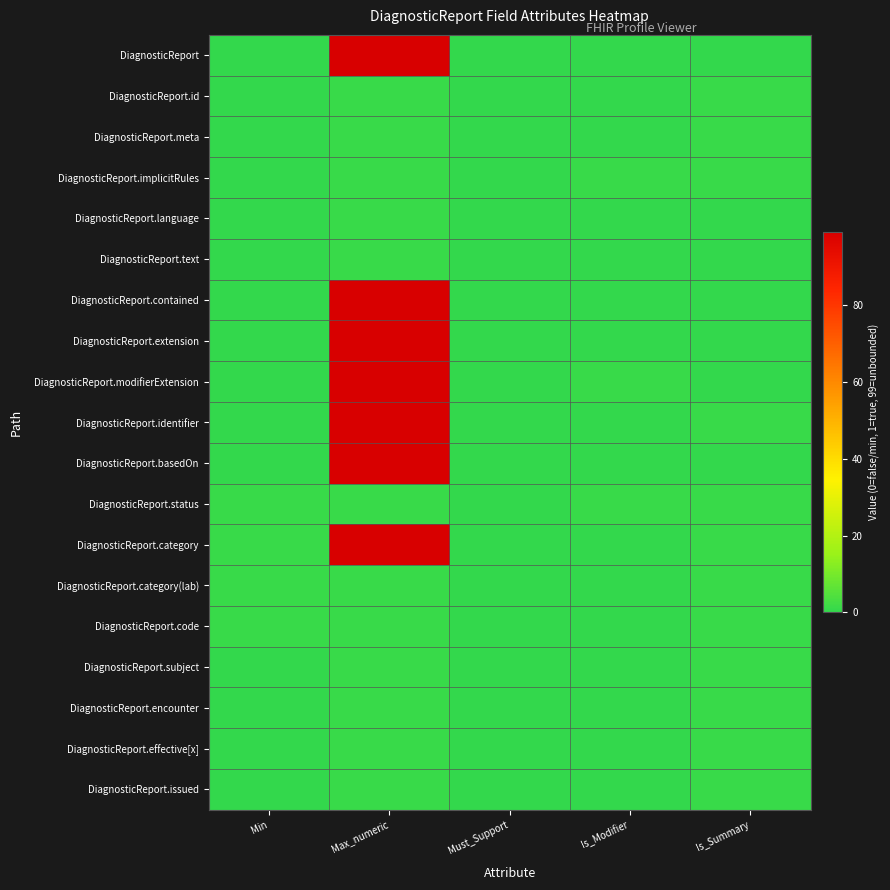

Which has a higher value, Max_numeric or Min?

Max_numeric